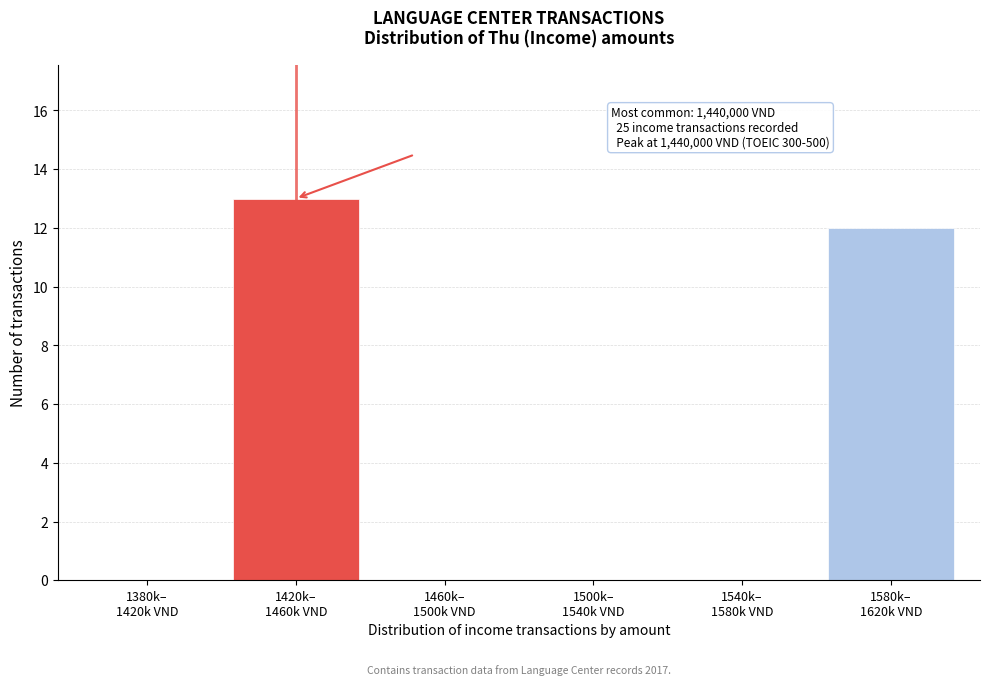

What is the maximum value shown in the chart?

13